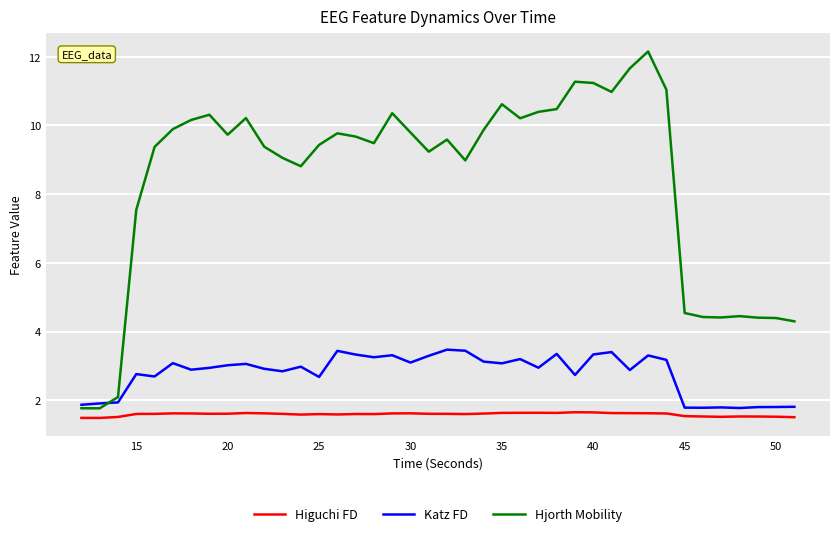

Which series has the largest total across all categories?

Hjorth Mobility